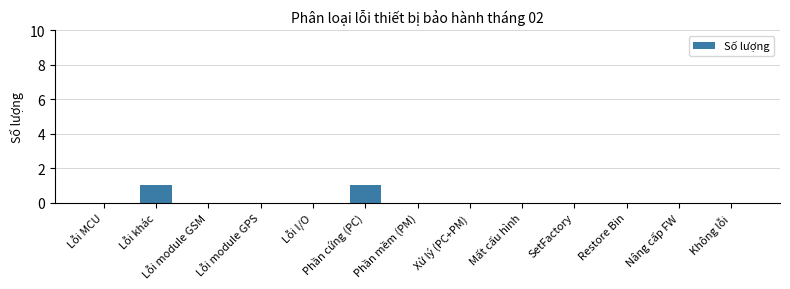

What is the change in value from Lỗi MCU to Phần cứng (PC)?

+1